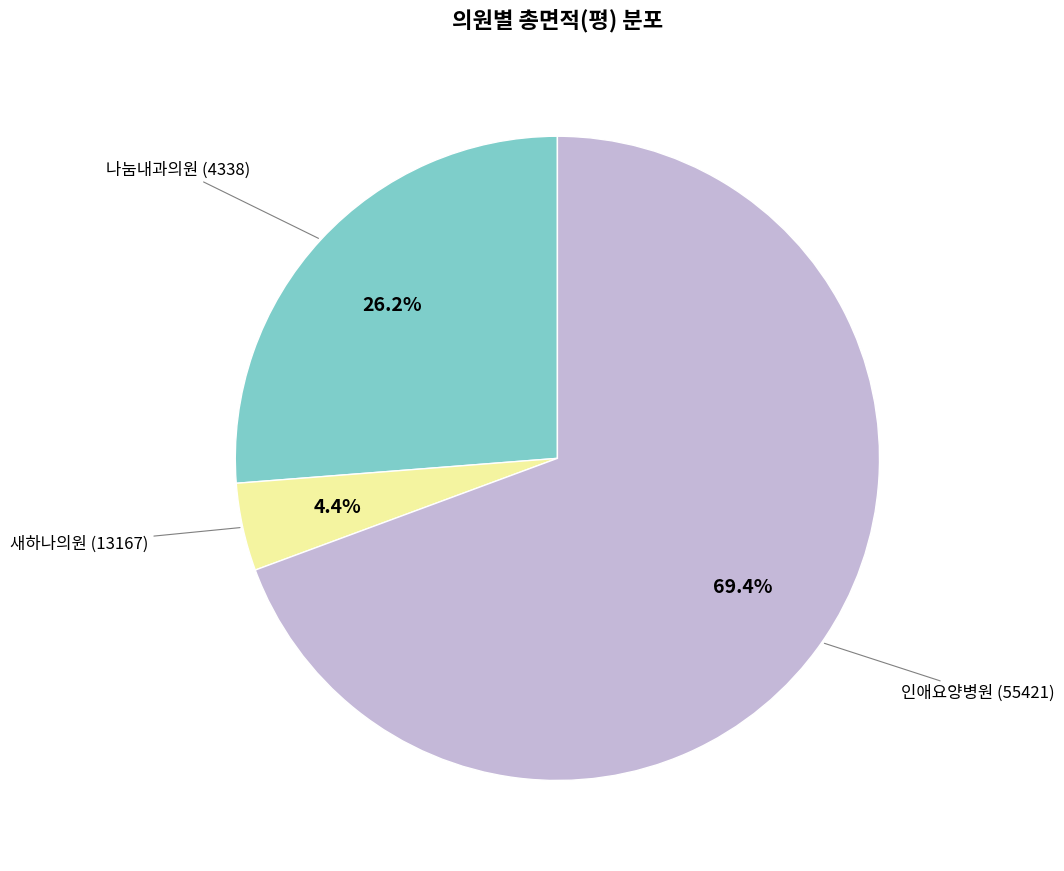

To the nearest percent, what is the average slice percentage?

33%